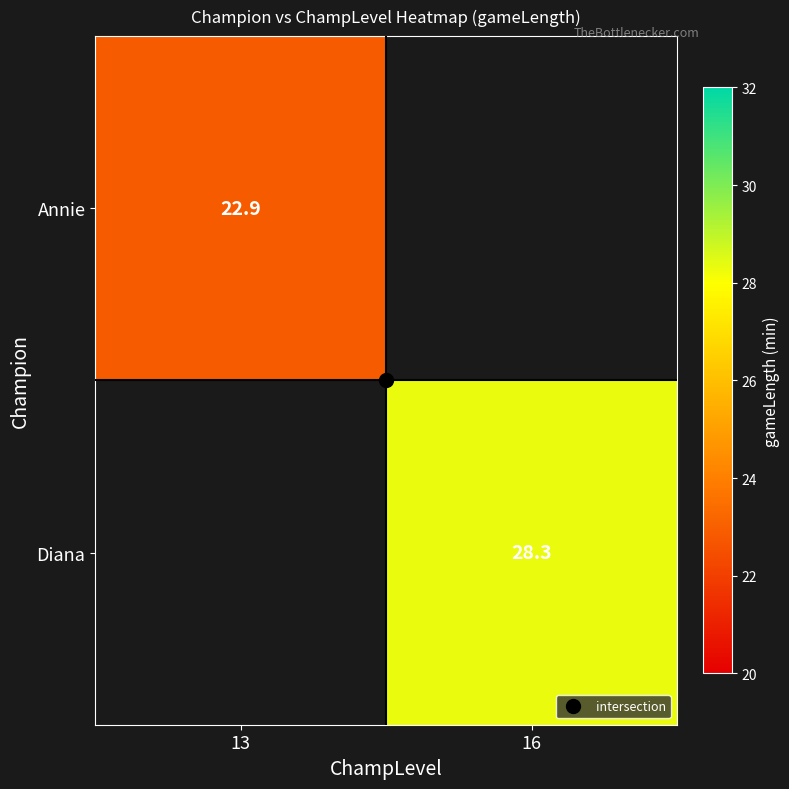

Is it true that Annie equals 22.9 at 13?

True